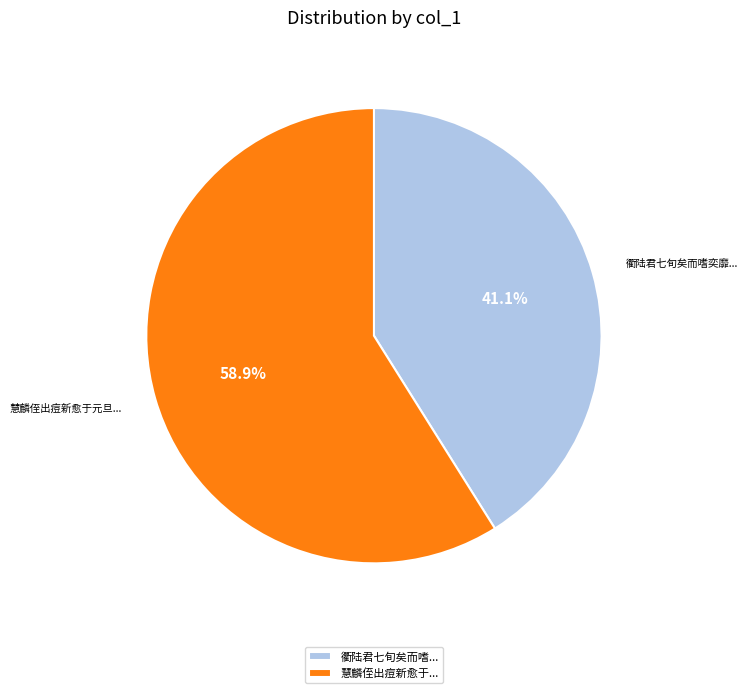

Which category has the biggest portion of the pie?

慧麟侄出痘新愈于...